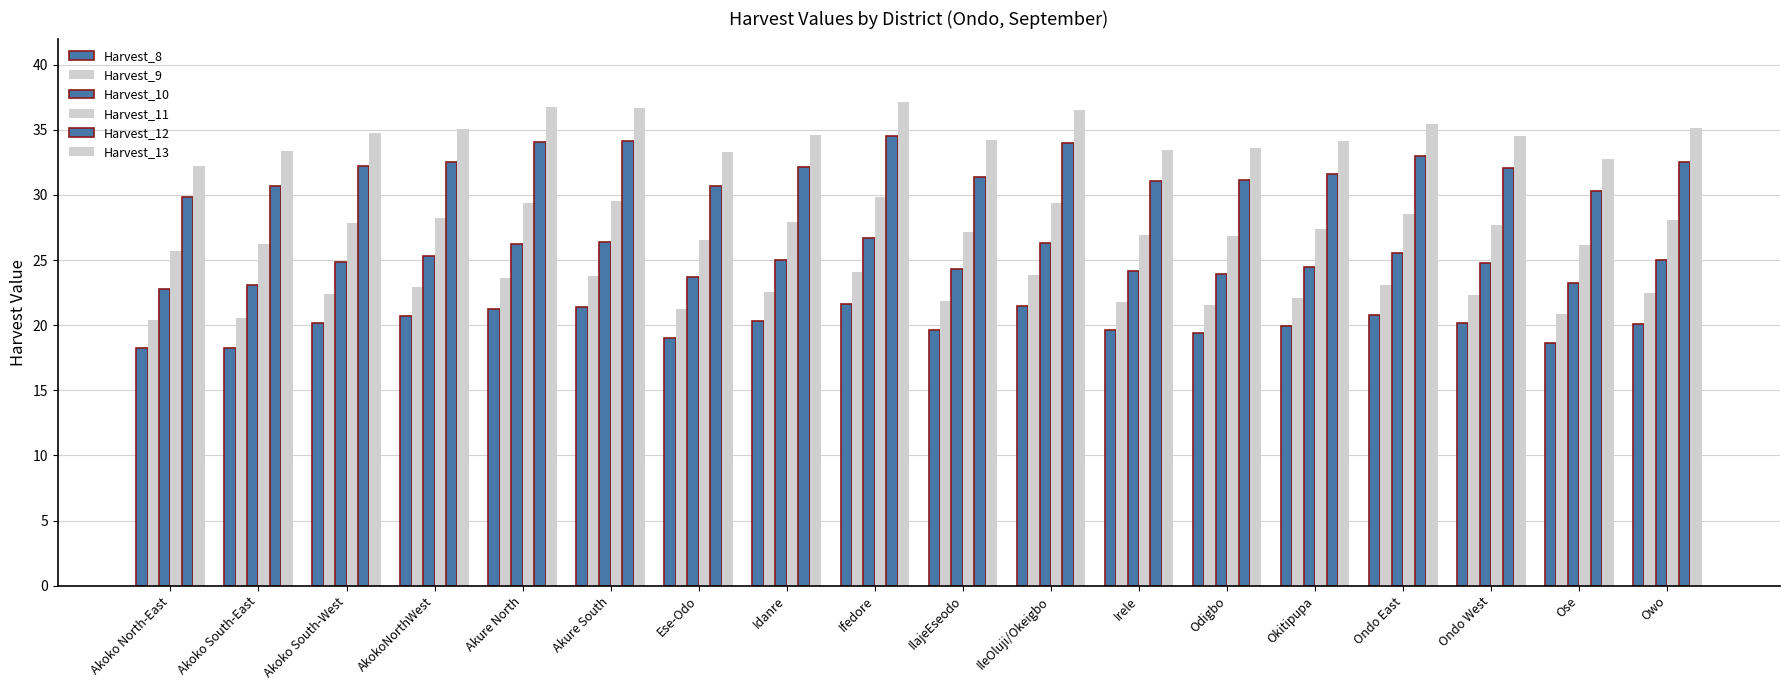

Count the number of data series in this chart.

6